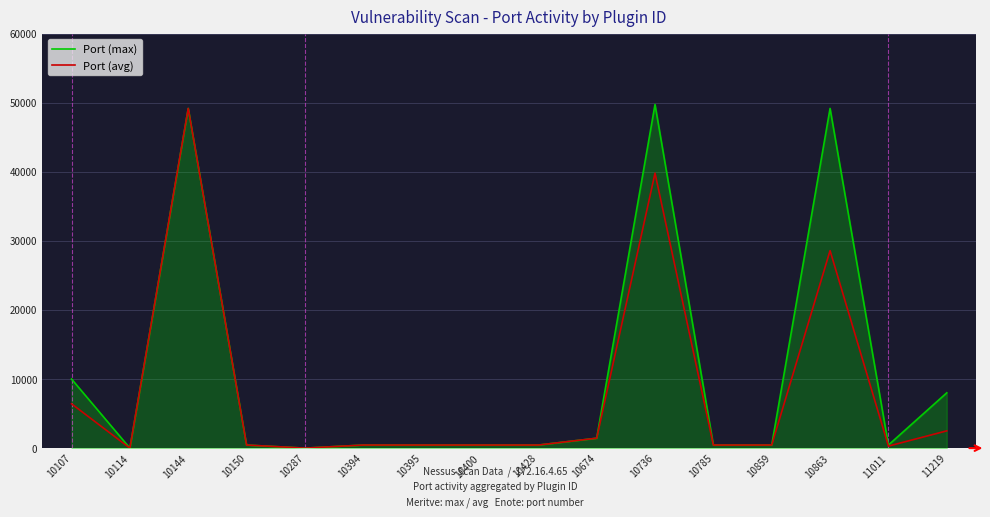

What is the sum of the Port (max) values at 10674 and 10428?

1879.0